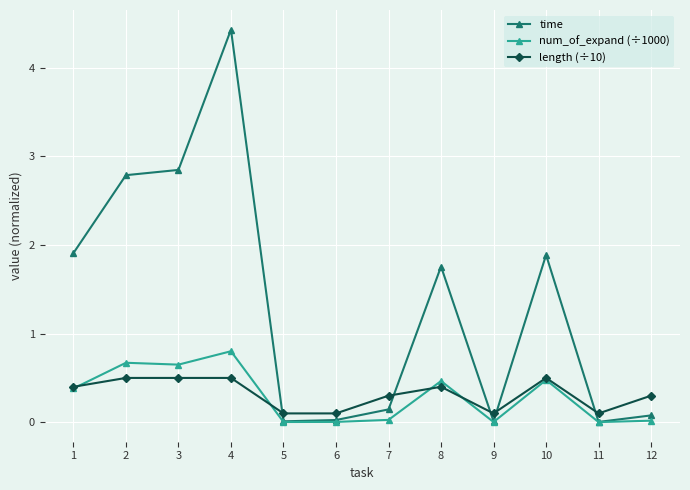

True or false: num_of_expand (÷1000) has a value of 0.3 at 8.

False